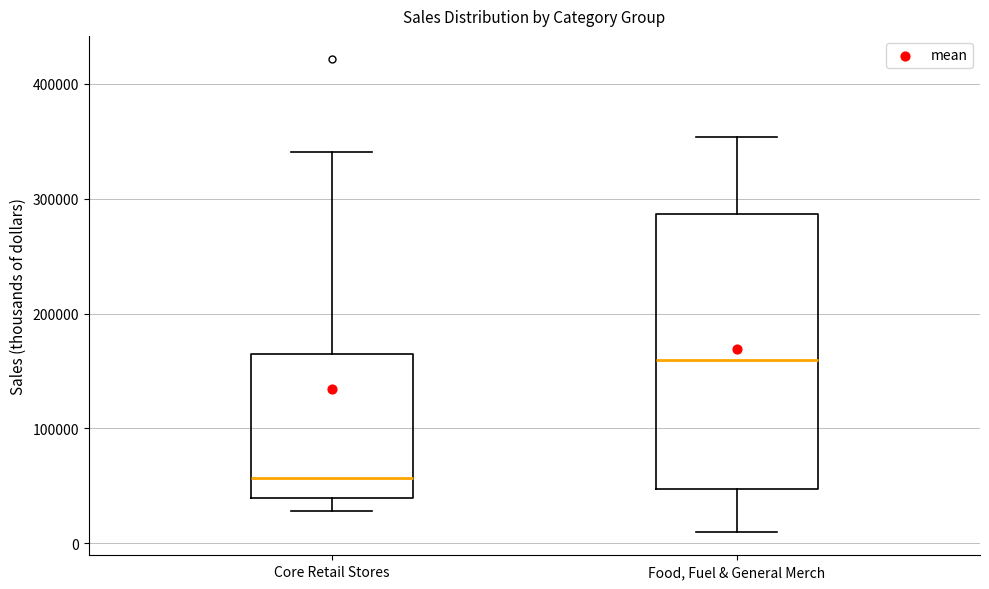

Which box has the highest median line?

Food, Fuel & General Merch